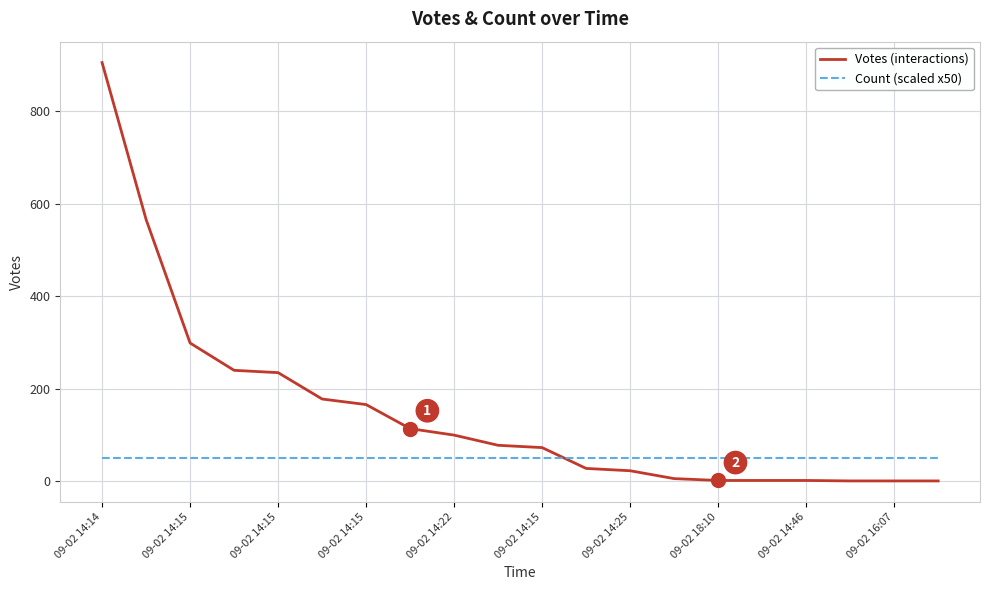

What is the minimum value shown in the chart?

1